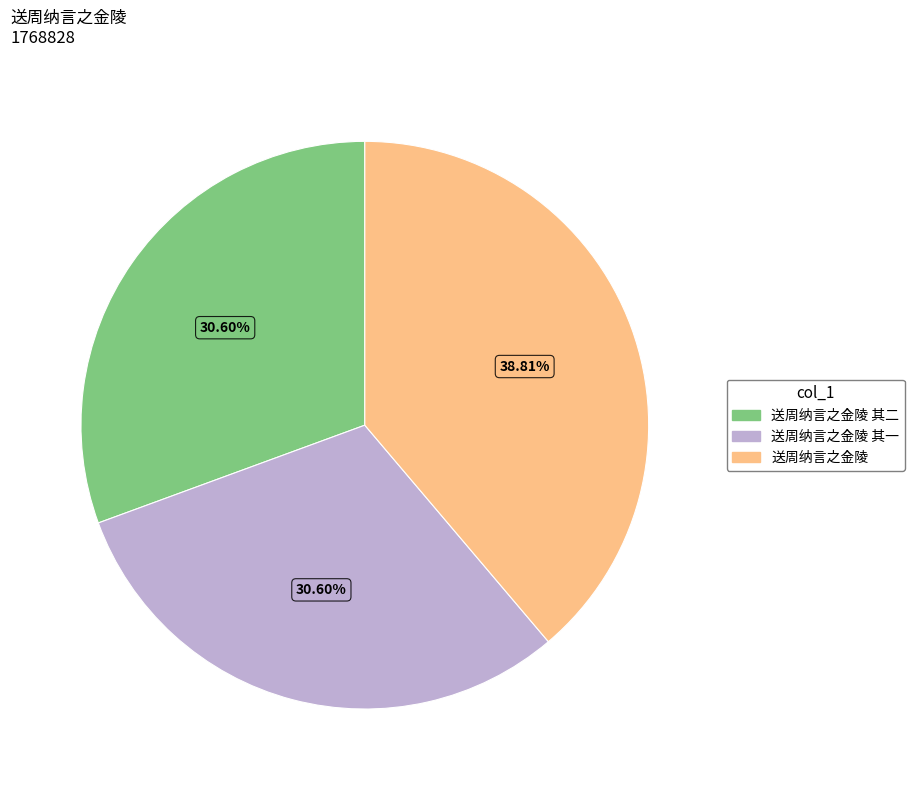

What is the total percentage of 送周纳言之金陵 and 送周纳言之金陵 其二?

69.4%